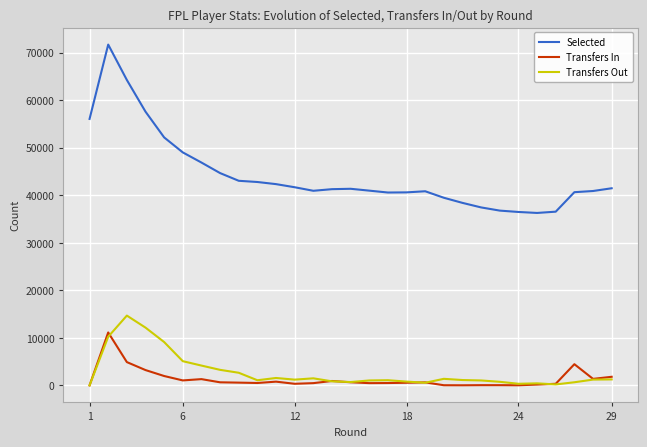

What is the greatest value displayed?

71692